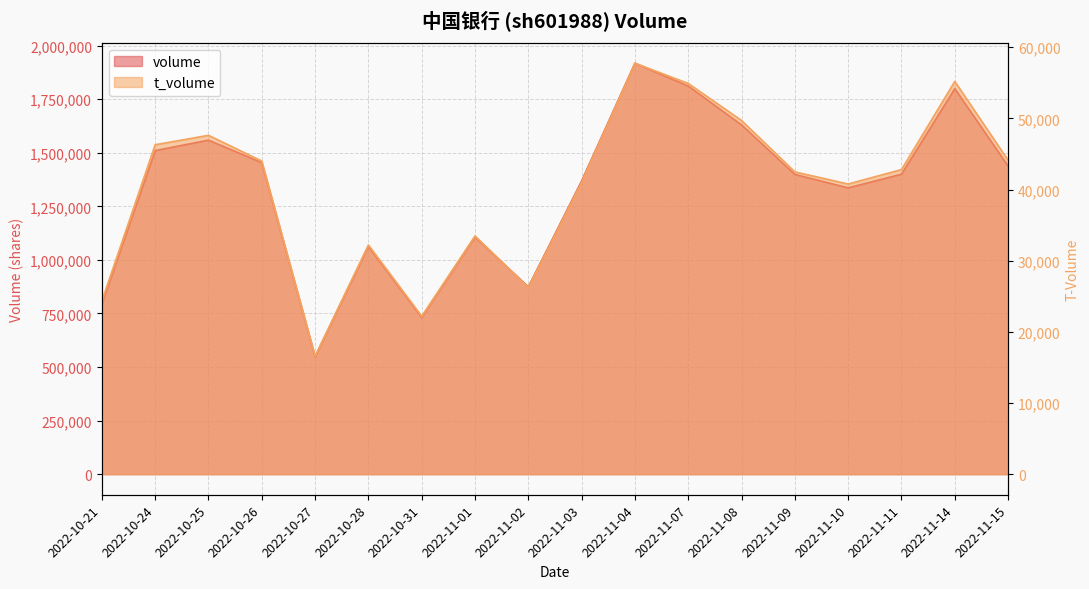

Rank the categories by t_volume value from lowest to highest.

2022-10-27, 2022-10-31, 2022-10-21, 2022-11-02, 2022-10-28, 2022-11-01, 2022-11-10, 2022-11-03, 2022-11-09, 2022-11-11, 2022-10-26, 2022-11-15, 2022-10-24, 2022-10-25, 2022-11-08, 2022-11-07, 2022-11-14, 2022-11-04